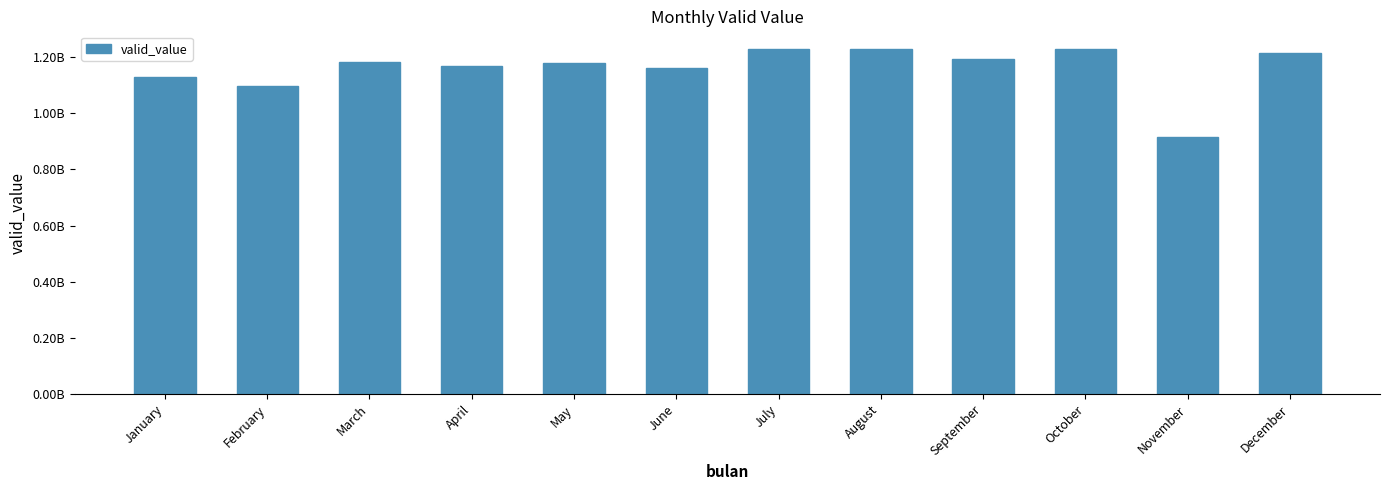

Reading left to right, extract all data points from this chart.

January=1128919870	February=1097177946	March=1181262883	April=1168731906	May=1180231733	June=1160890544	July=1229966385	August=1229735963	September=1193064043	October=1230766210	November=917003225	December=1215159747